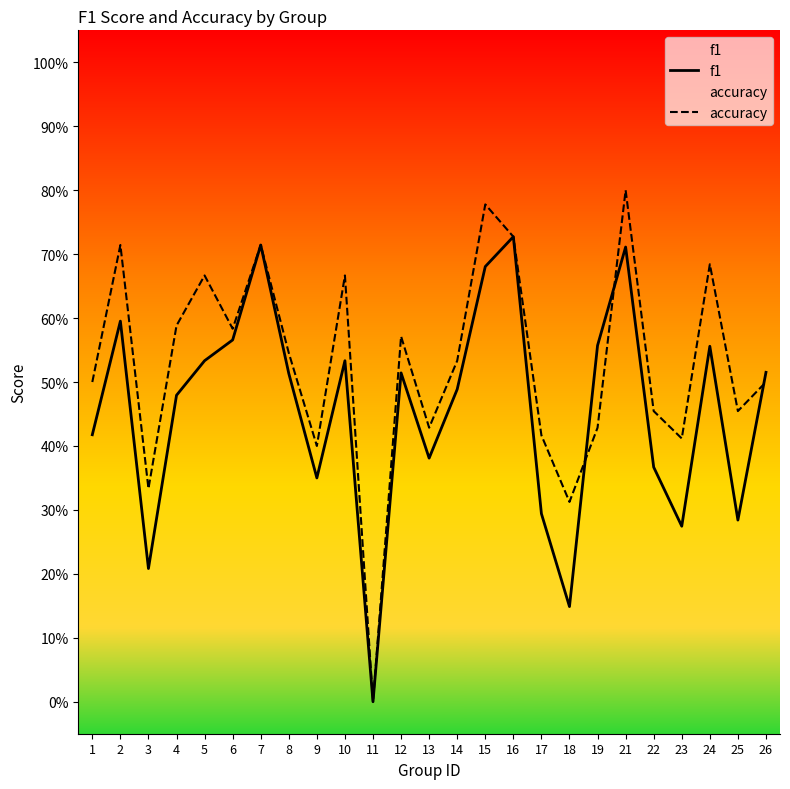

Reading left to right, transcribe all the data shown in this chart.

f1: 1=0.4	2=0.6	3=0.2	4=0.5	5=0.5	6=0.6	7=0.7	8=0.5	9=0.3	10=0.5	11=0.0	12=0.5	13=0.4	14=0.5	15=0.7	16=0.7	17=0.3	18=0.1	19=0.6	21=0.7	22=0.4	23=0.3	24=0.6	25=0.3	26=0.5
accuracy: 1=0.5	2=0.7	3=0.3	4=0.6	5=0.7	6=0.6	7=0.7	8=0.5	9=0.4	10=0.7	11=0.0	12=0.6	13=0.4	14=0.5	15=0.8	16=0.7	17=0.4	18=0.3	19=0.4	21=0.8	22=0.5	23=0.4	24=0.7	25=0.5	26=0.5